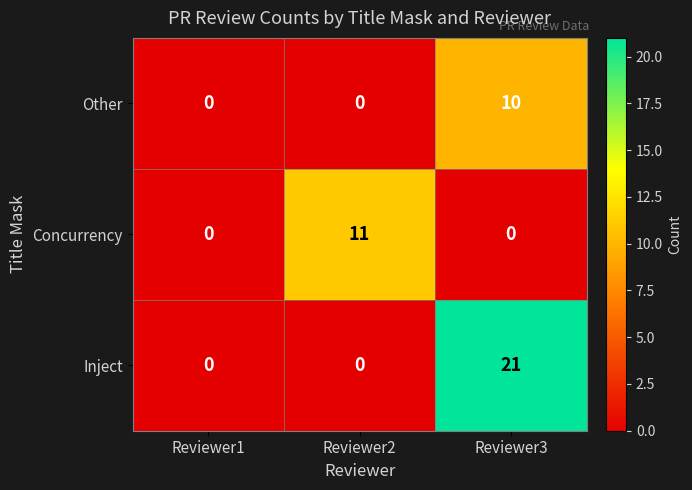

What is the greatest value displayed?

21